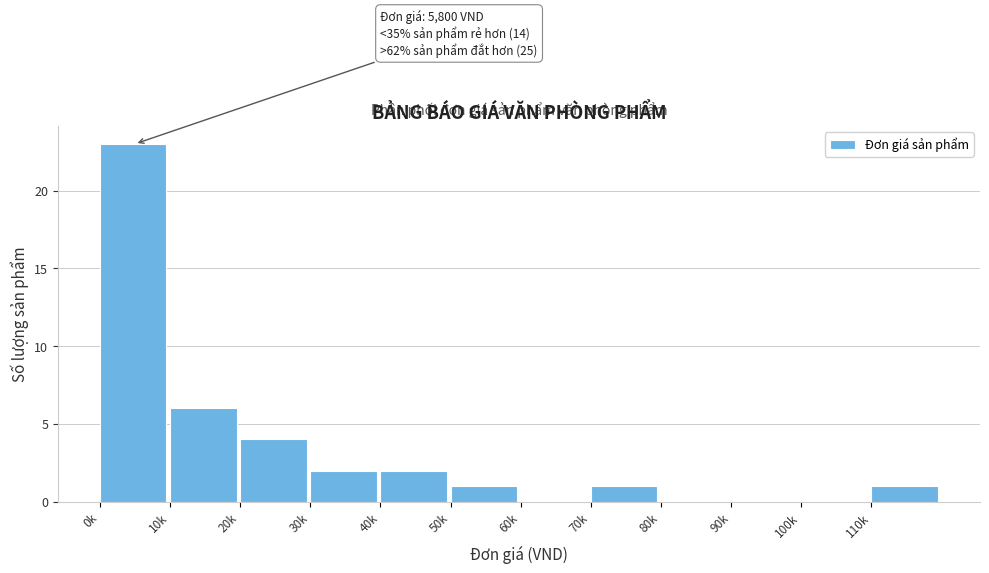

Reading right to left, extract all data points from this chart.

110k=1	100k=0	90k=0	80k=0	70k=1	60k=0	50k=1	40k=2	30k=2	20k=4	10k=6	0k=23